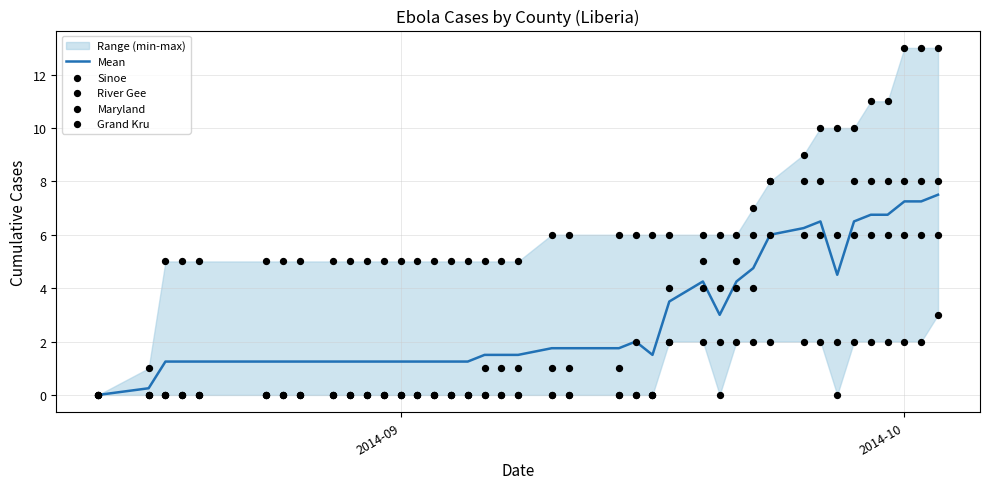

Which series contains the lowest Y value?

Mean